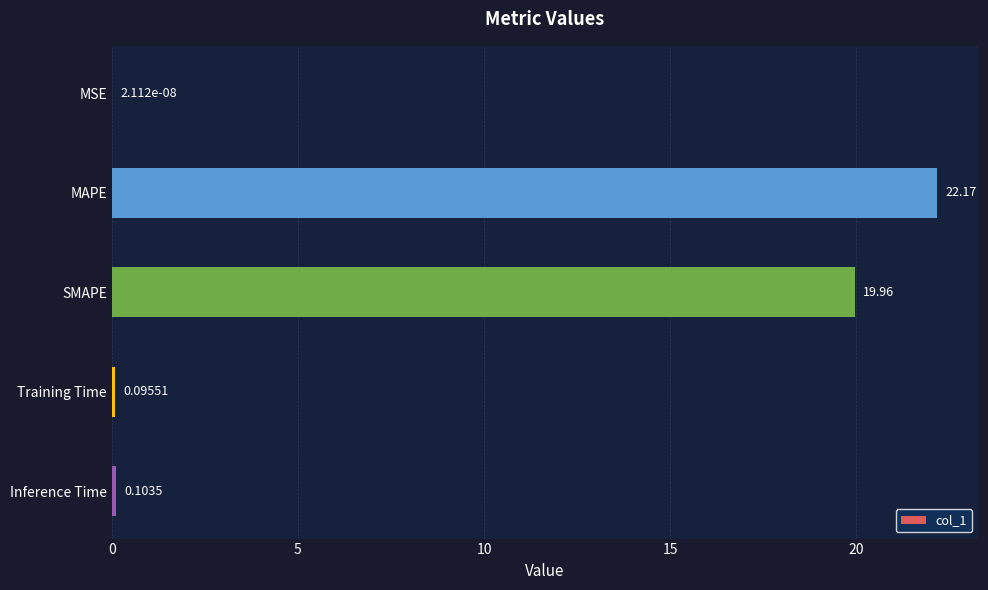

What is the sum of the values at SMAPE and Inference Time?

20.1